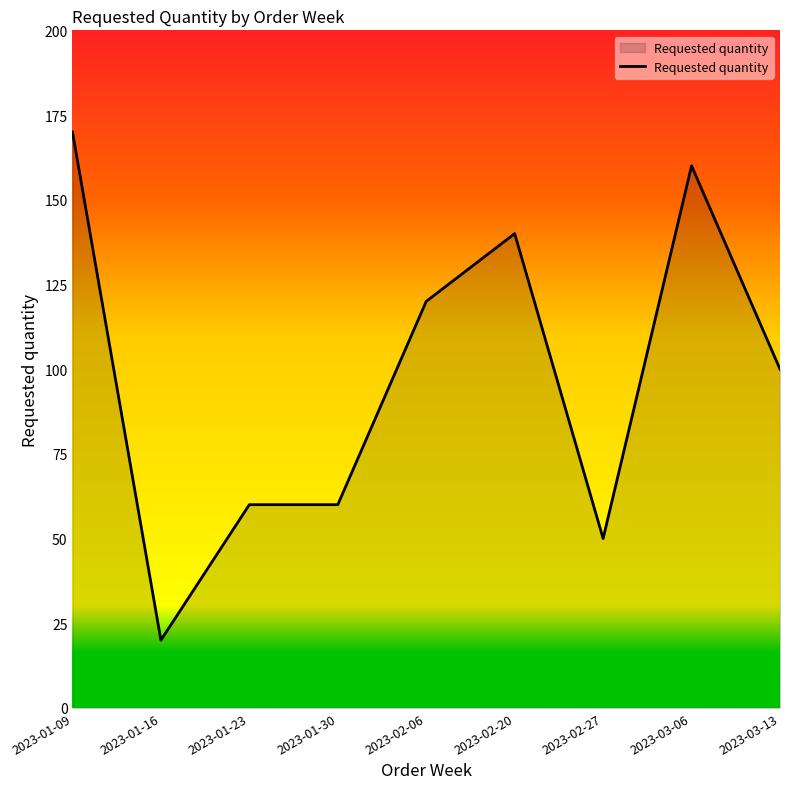

The value at 2023-01-30 is 60. True or false?

True